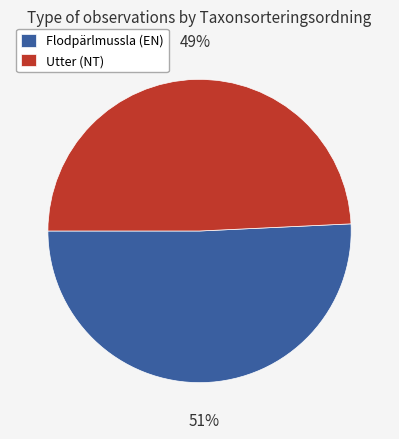

How many segments does this pie chart have?

2